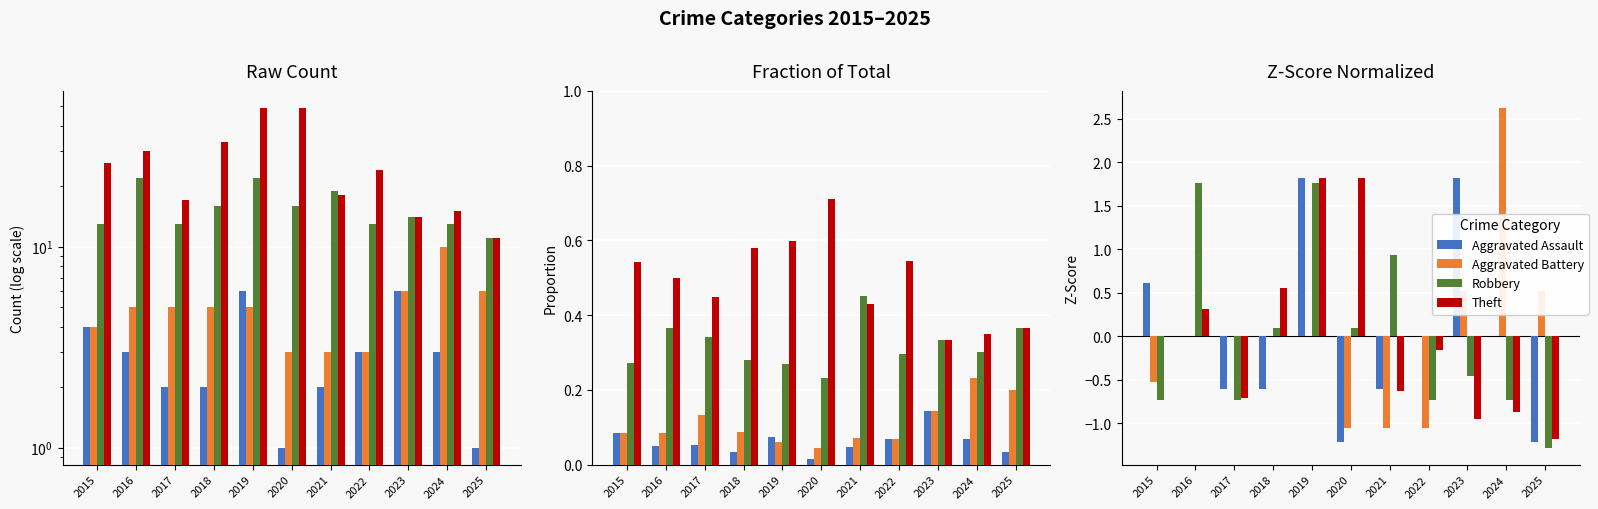

What are all the series names shown in the legend?

Aggravated Assault, Aggravated Battery, Robbery, Theft